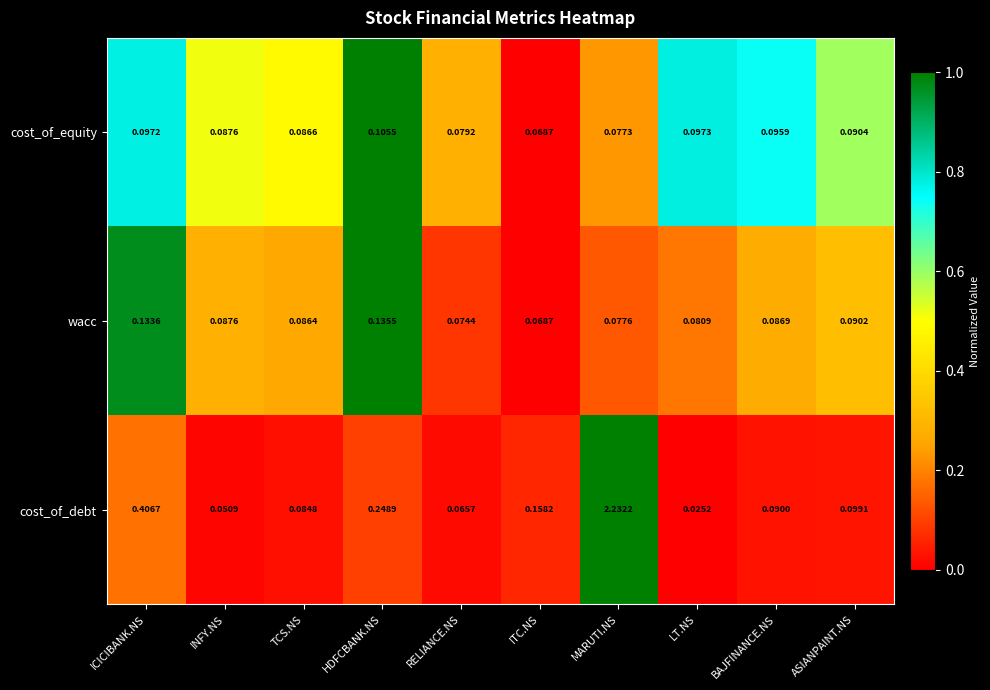

List the series in order of their peak value, lowest first.

cost_of_equity, wacc, cost_of_debt